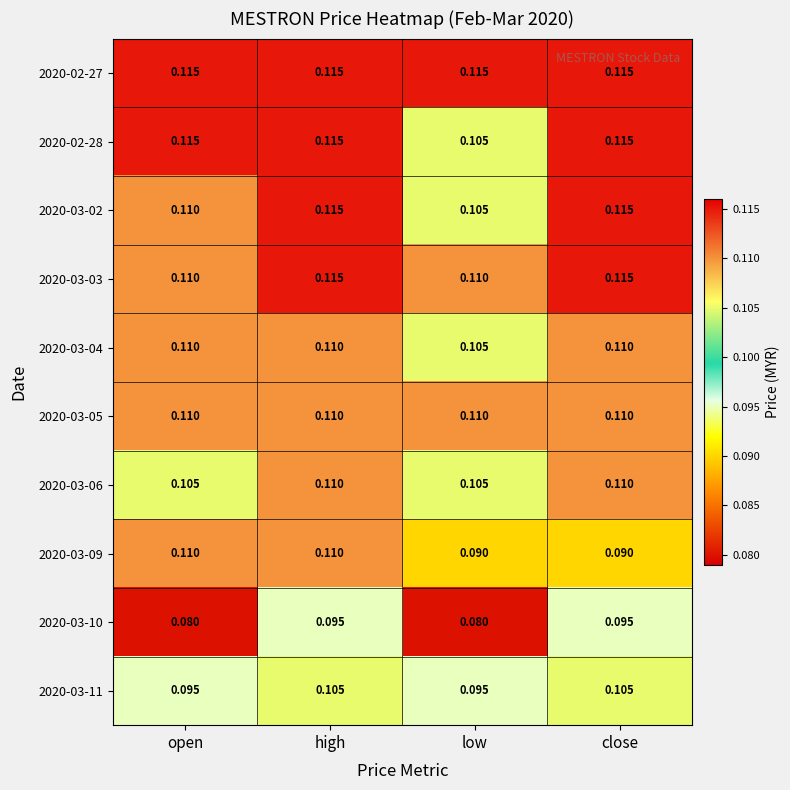

At how many categories does at least one series exceed 0?

4